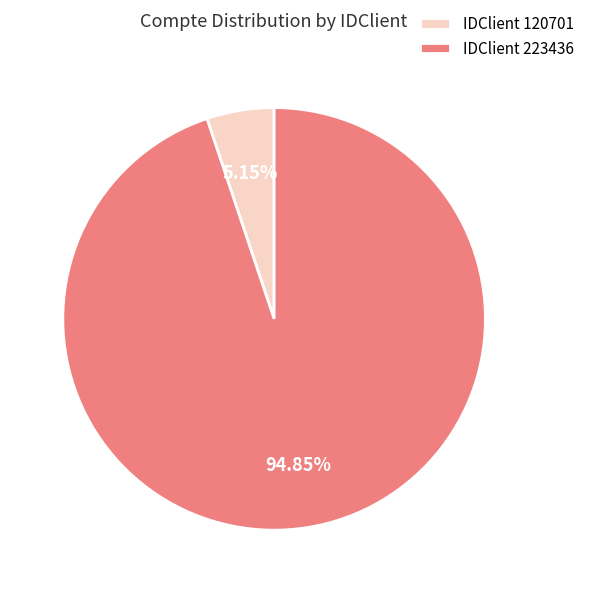

Which category accounts for the majority?

IDClient 223436